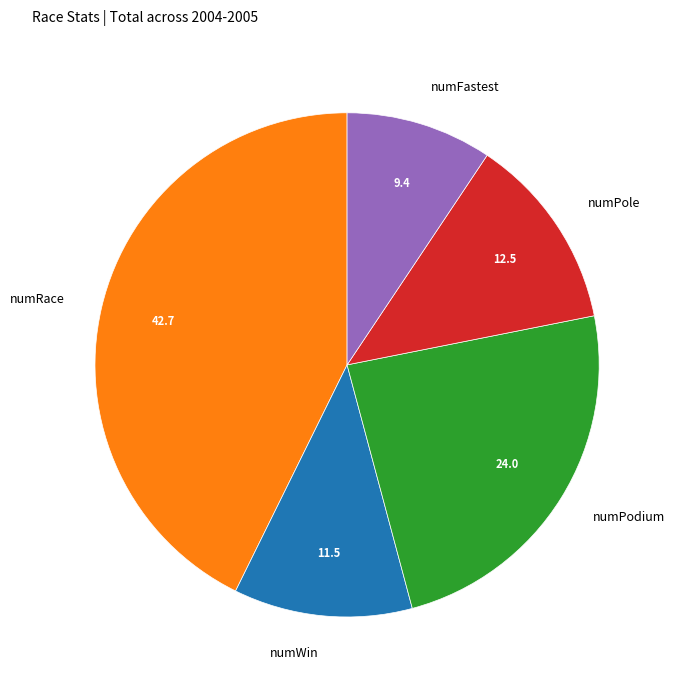

Is numWin the majority of the pie?

No